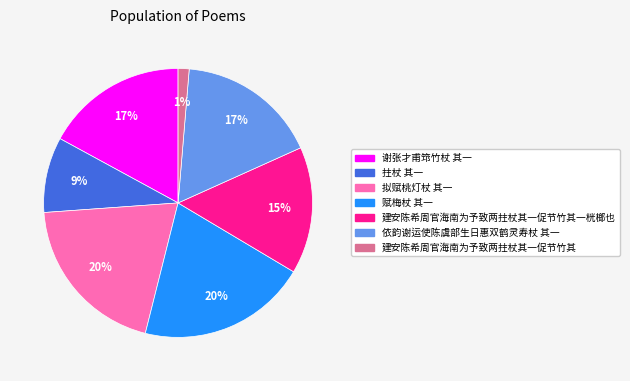

Is there a majority slice in this chart?

No